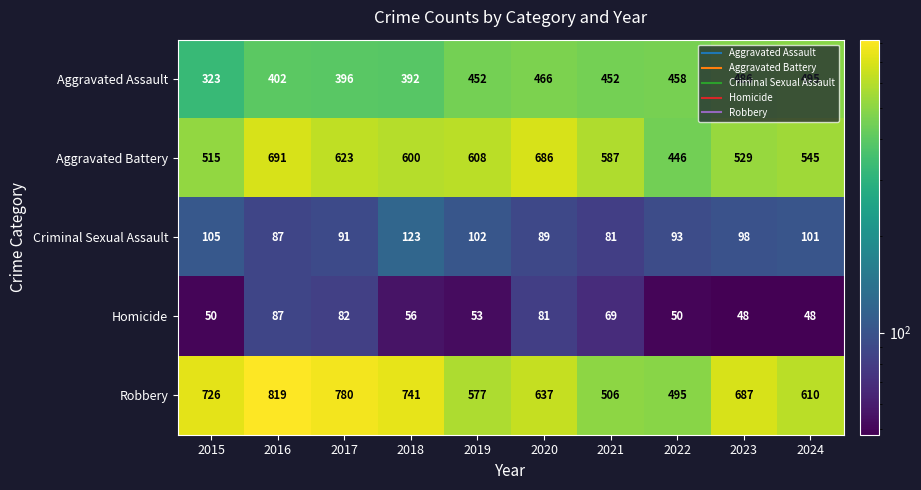

Is the value of Homicide at 2022 greater than the value of Robbery at 2024?

No